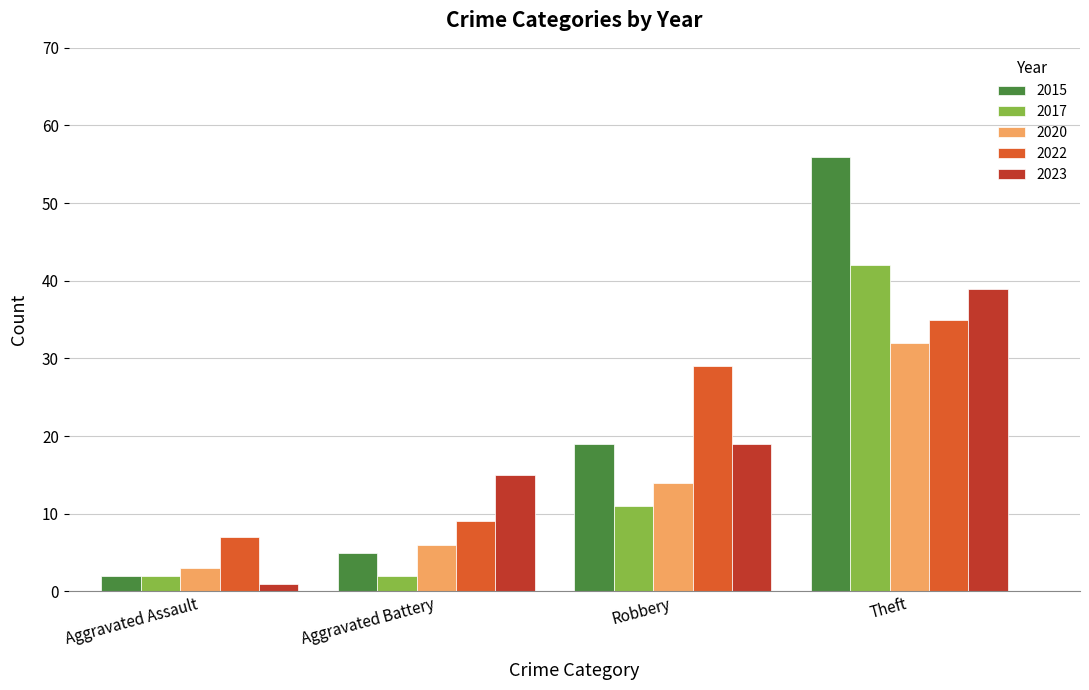

What is the difference between the highest and lowest values at Theft?

24